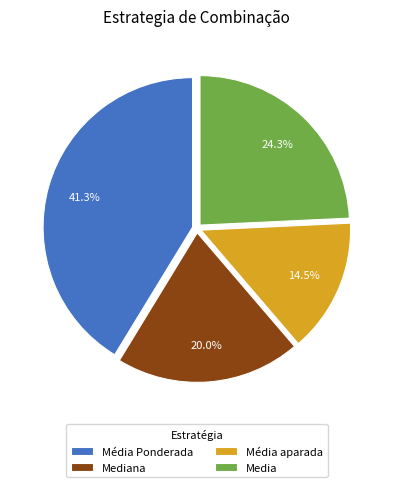

How many slices are in this pie chart?

4